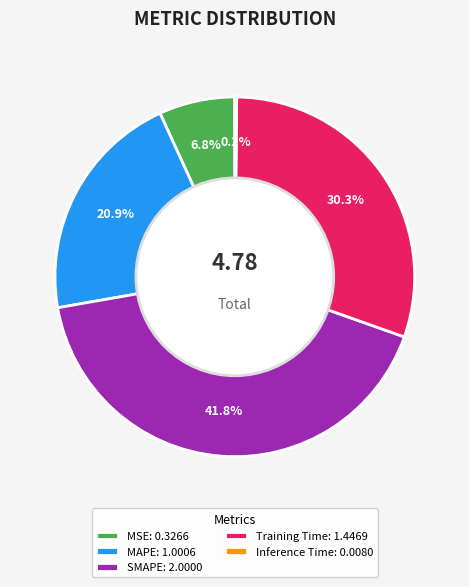

True or false: MSE accounts for 7% of the total.

True